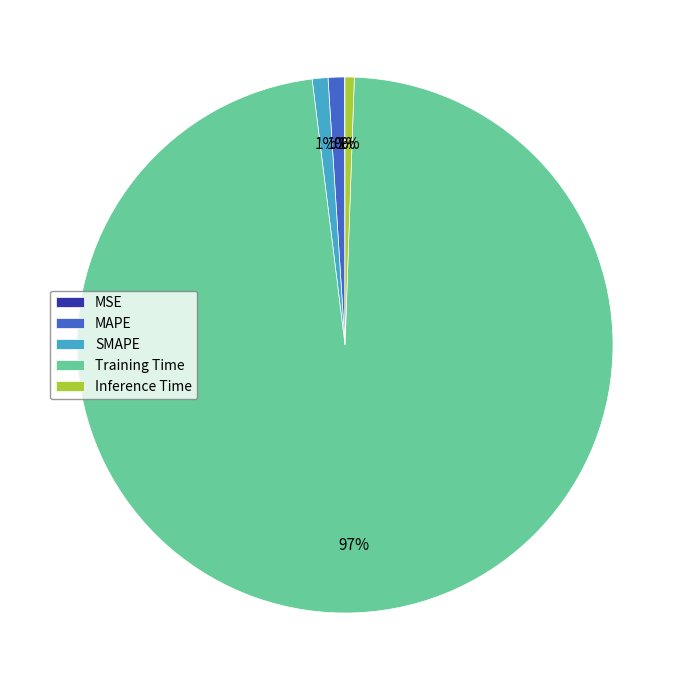

To the nearest percent, what percentage of the pie is Training Time?

97%